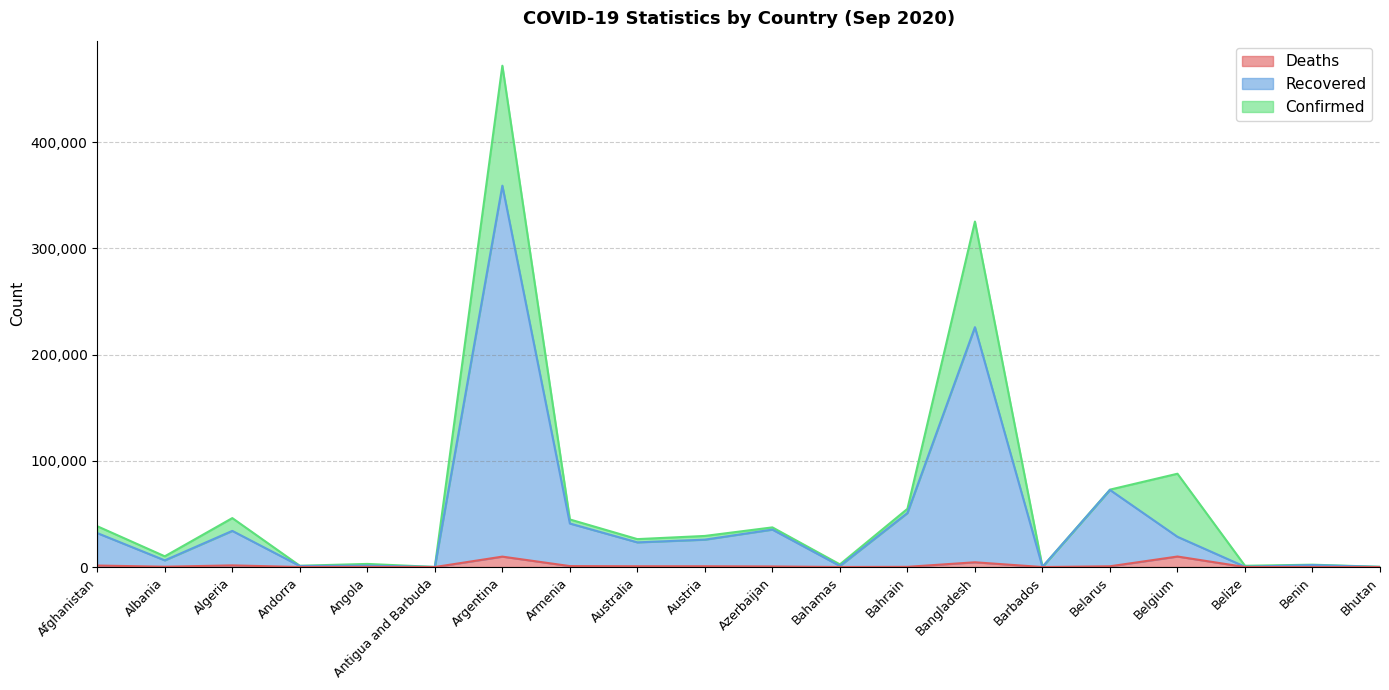

True or false: Recovered and Deaths intersect in this chart.

False